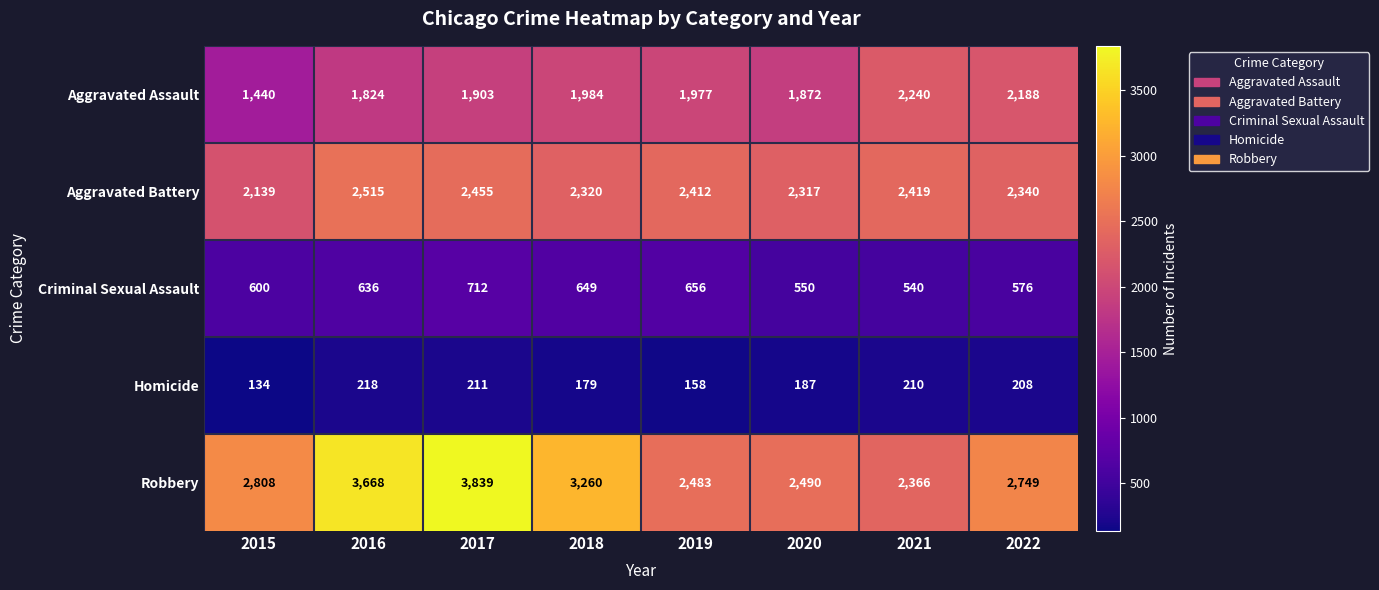

What is the sum of the Aggravated Battery values at 2021 and 2022?

4759